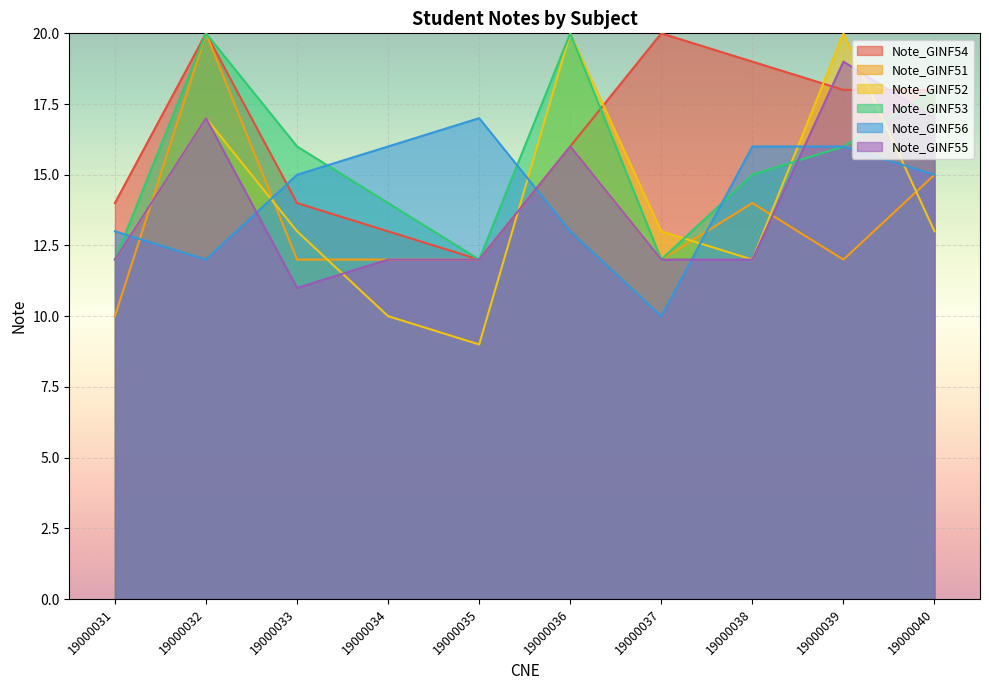

Reading left to right, list all the values displayed in this chart.

Note_GINF54: 19000031=14	19000032=20	19000033=14	19000034=13	19000035=12	19000036=16	19000037=20	19000038=19	19000039=18	19000040=18
Note_GINF51: 19000031=10	19000032=20	19000033=12	19000034=12	19000035=12	19000036=16	19000037=12	19000038=14	19000039=12	19000040=15
Note_GINF52: 19000031=12	19000032=17	19000033=13	19000034=10	19000035=9	19000036=20	19000037=13	19000038=12	19000039=20	19000040=13
Note_GINF53: 19000031=12	19000032=20	19000033=16	19000034=14	19000035=12	19000036=20	19000037=12	19000038=15	19000039=16	19000040=18
Note_GINF56: 19000031=13	19000032=12	19000033=15	19000034=16	19000035=17	19000036=13	19000037=10	19000038=16	19000039=16	19000040=15
Note_GINF55: 19000031=12	19000032=17	19000033=11	19000034=12	19000035=12	19000036=16	19000037=12	19000038=12	19000039=19	19000040=17